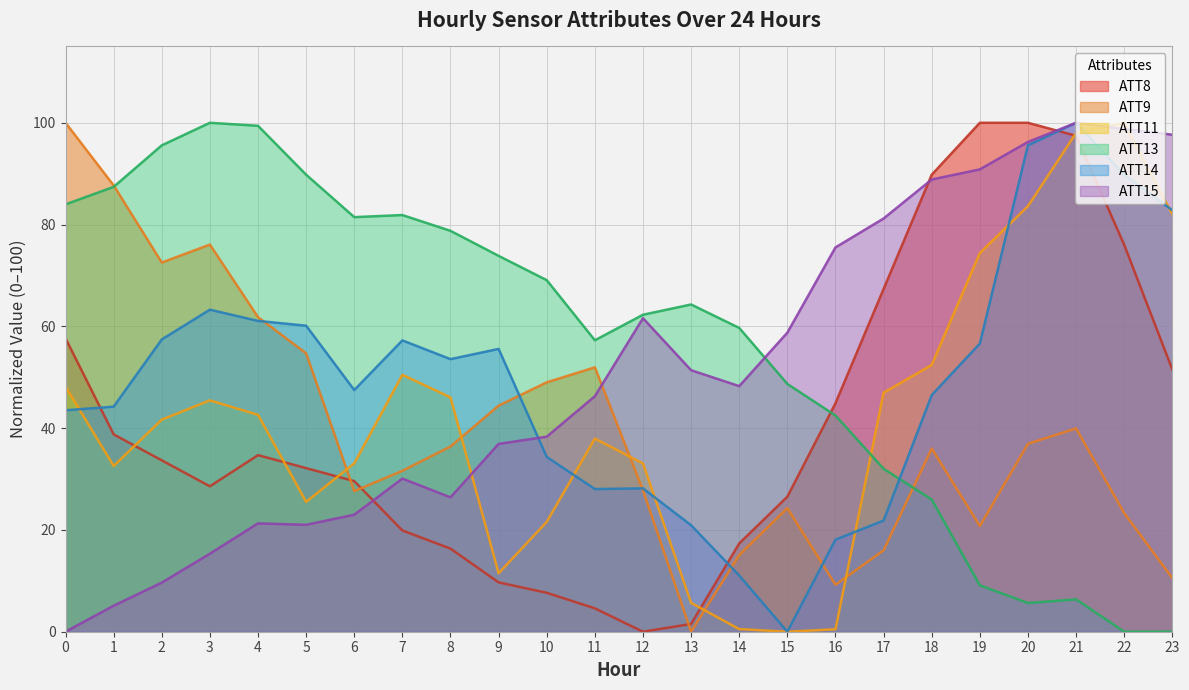

Which has a higher value, 8 or 21?

21